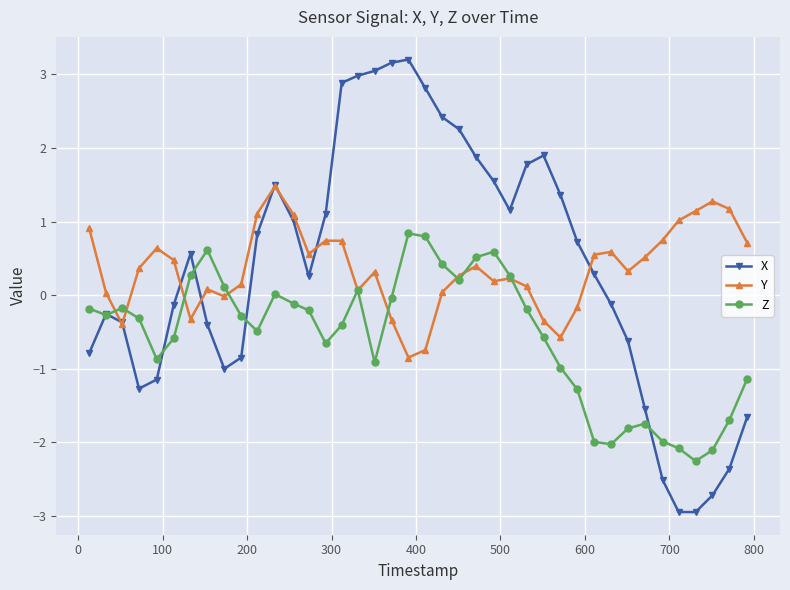

What is the maximum value shown in the chart?

3.2